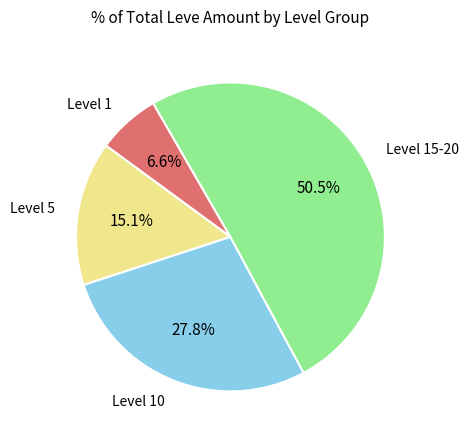

Is there a majority slice in this chart?

Yes